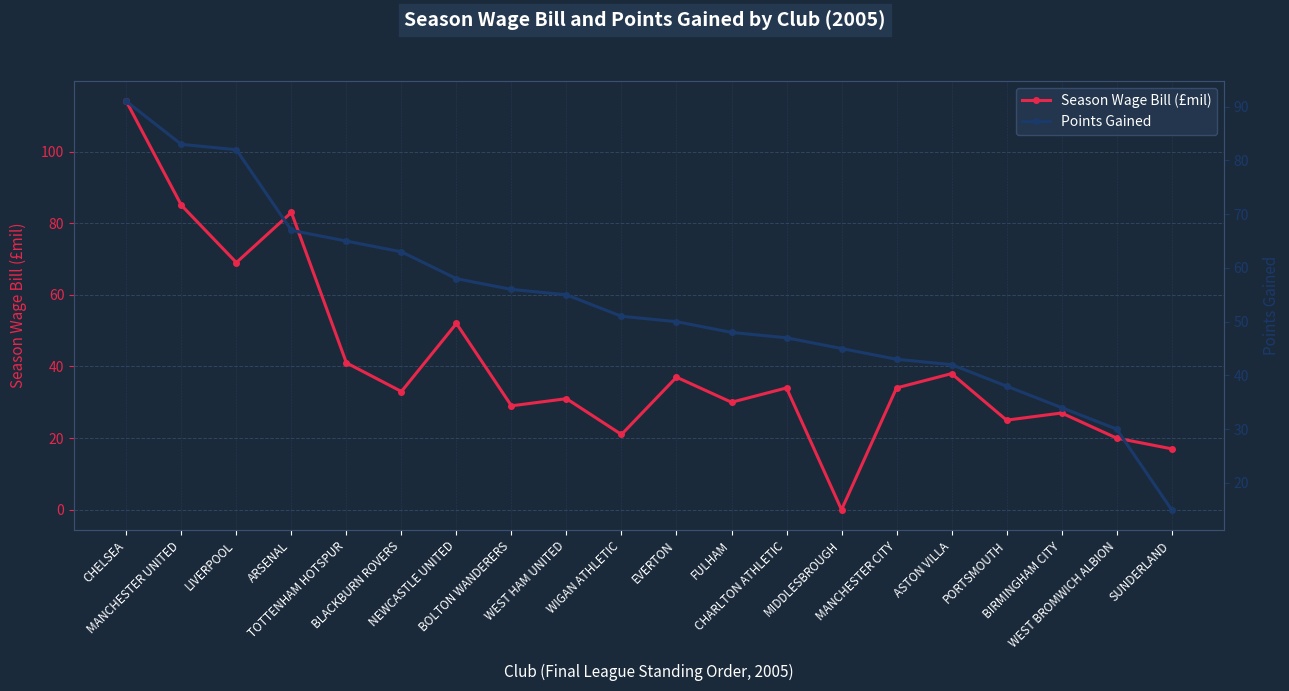

What is the total value across all series at CHELSEA?

205